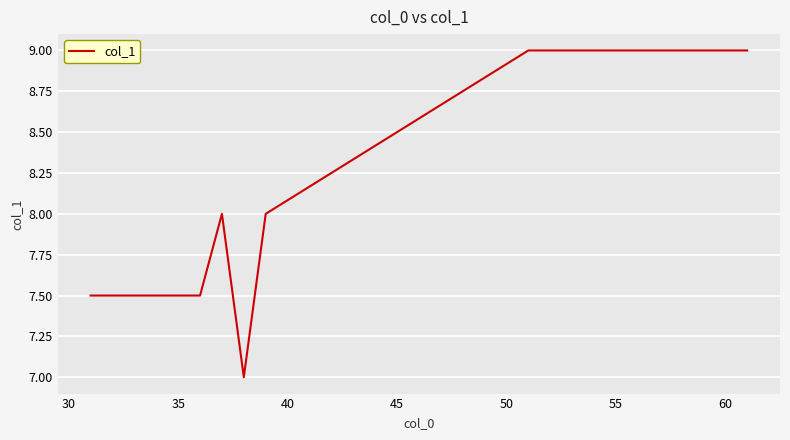

What is the minimum value shown in the chart?

7.0